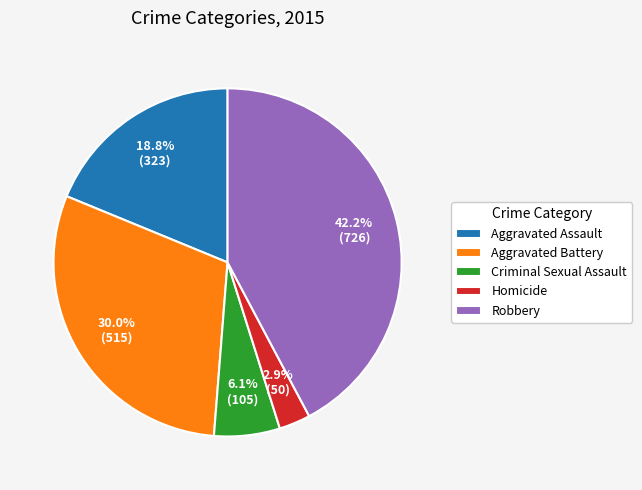

True or false: Criminal Sexual Assault accounts for 1% of the total.

False